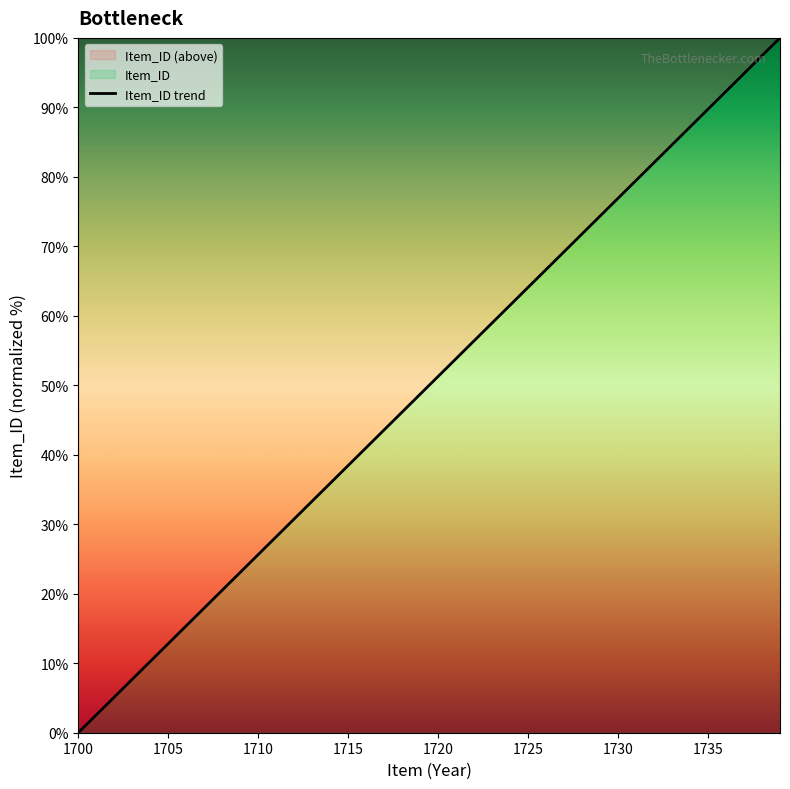

What is the value of the 31st point from the left?

76.9